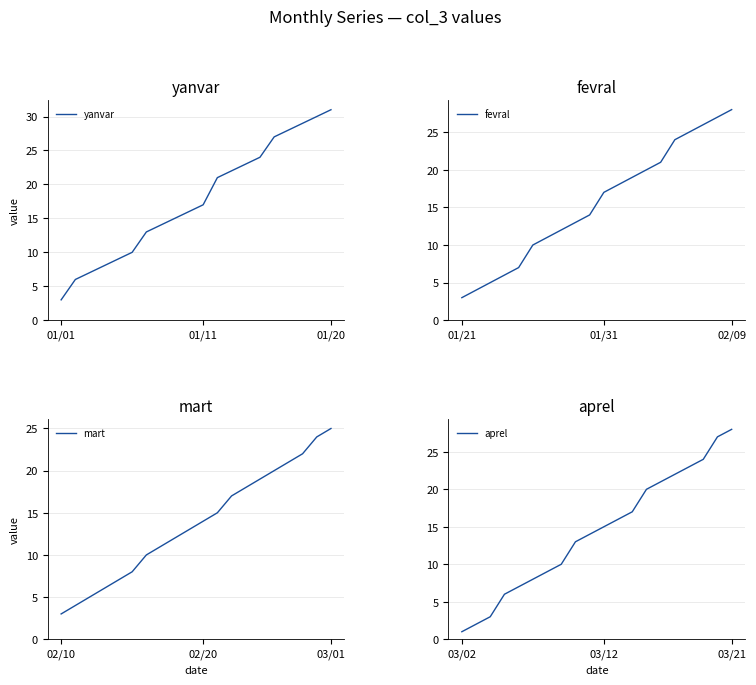

True or false: yanvar and aprel intersect in this chart.

False